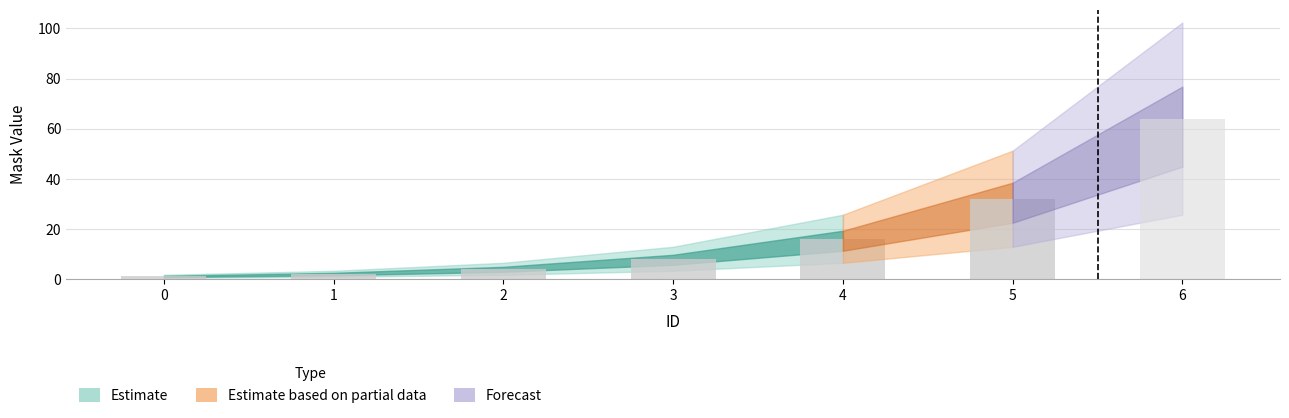

What is the smallest value displayed?

1